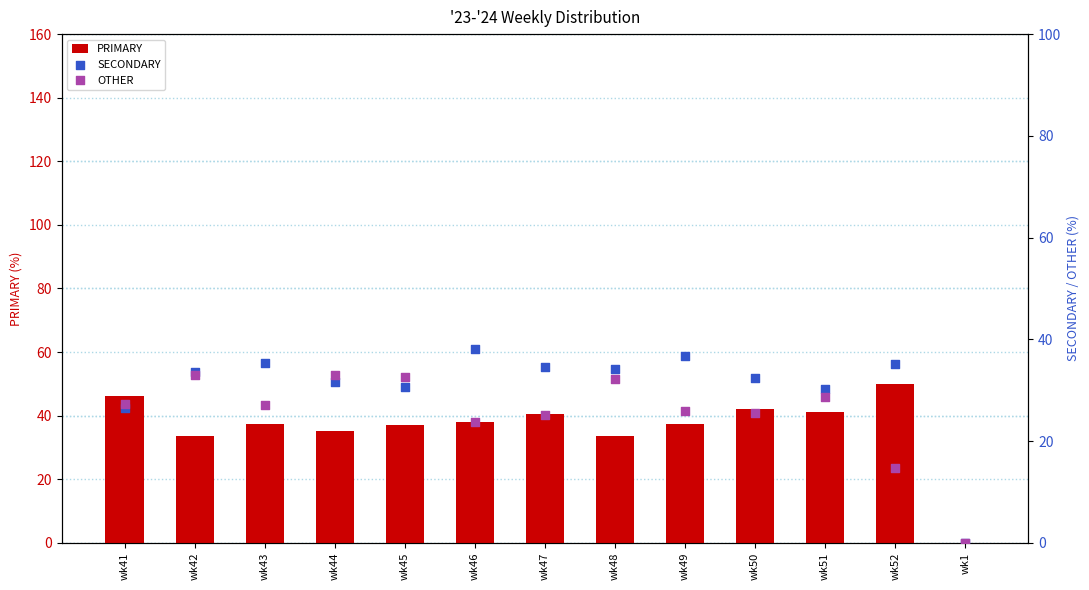

Which series reaches the minimum Y coordinate?

PRIMARY